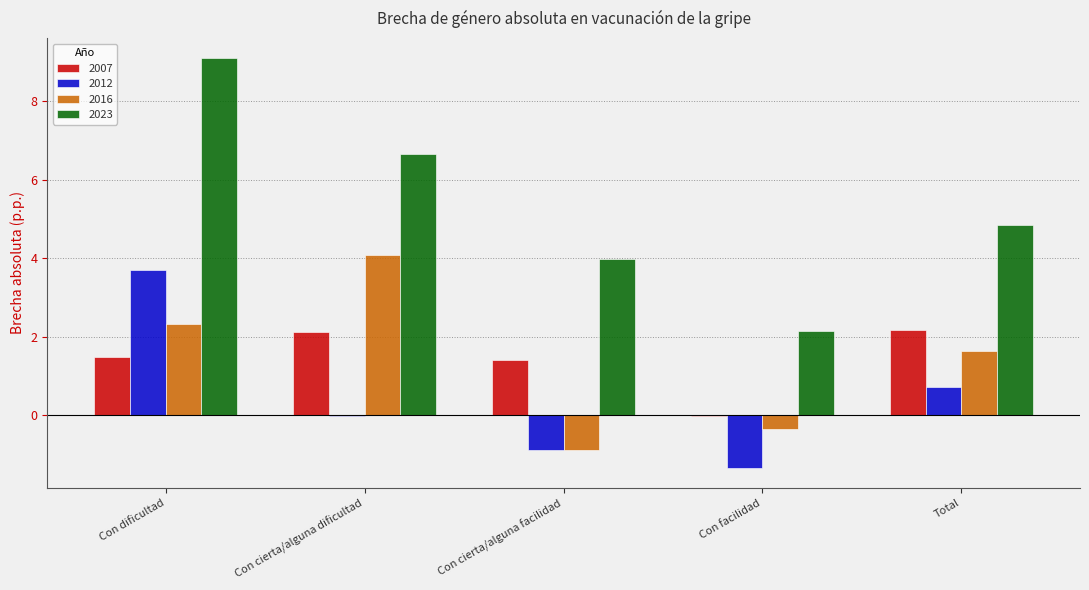

The value of 2023 at Con facilidad is 1.1. True or false?

False